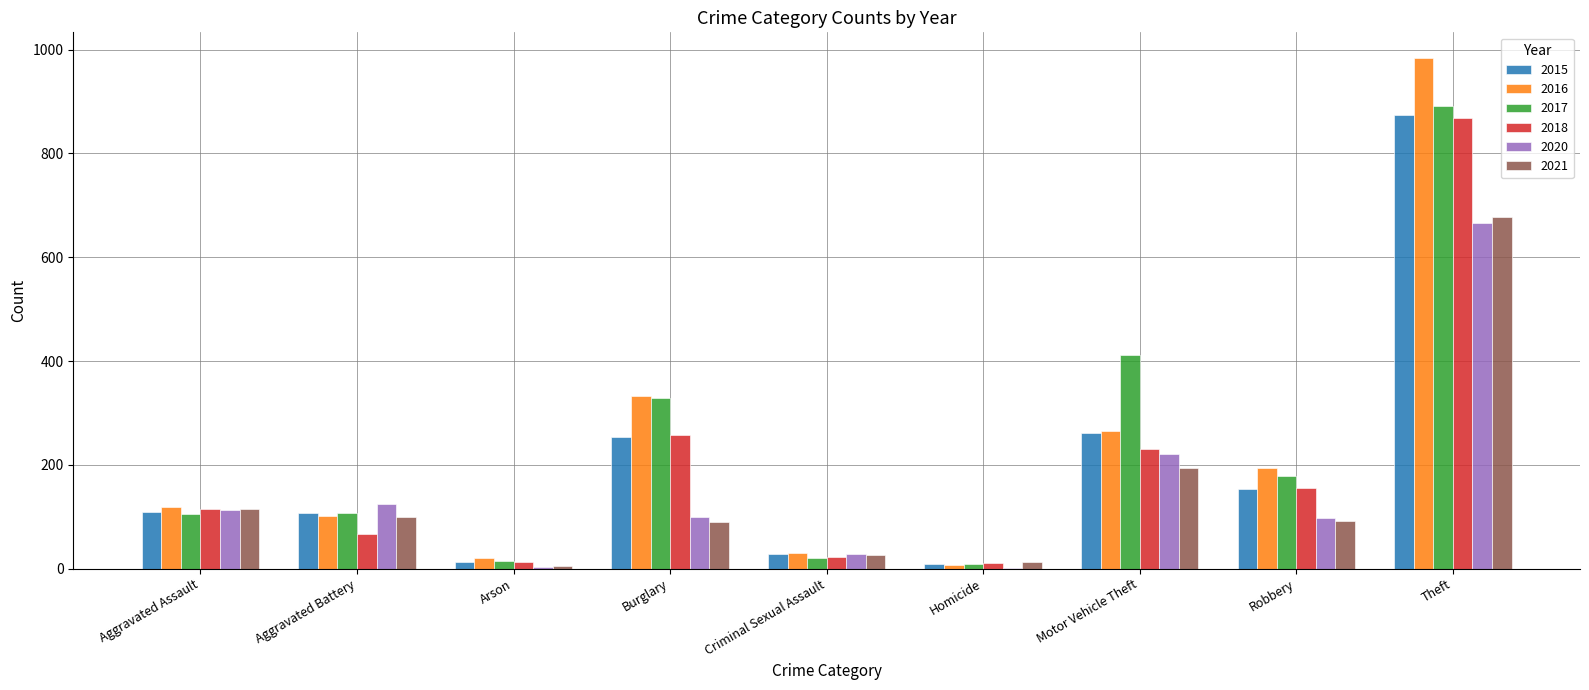

The value of 2021 at Aggravated Battery is 63. True or false?

False